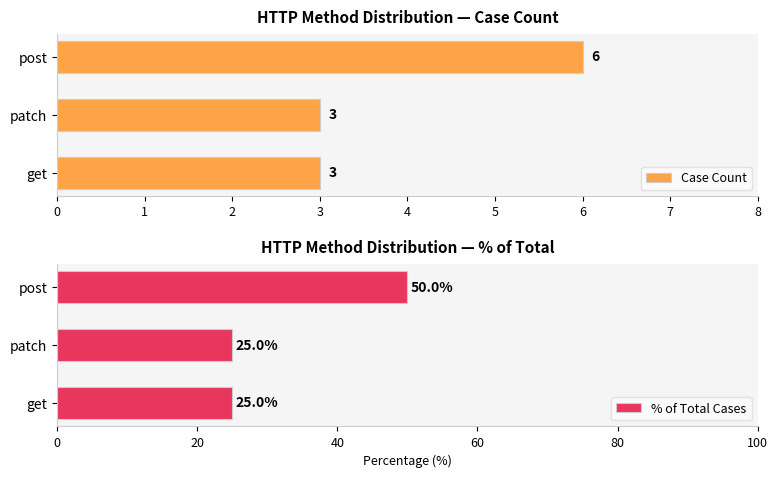

Which category has the highest value in the Case Count series?

post